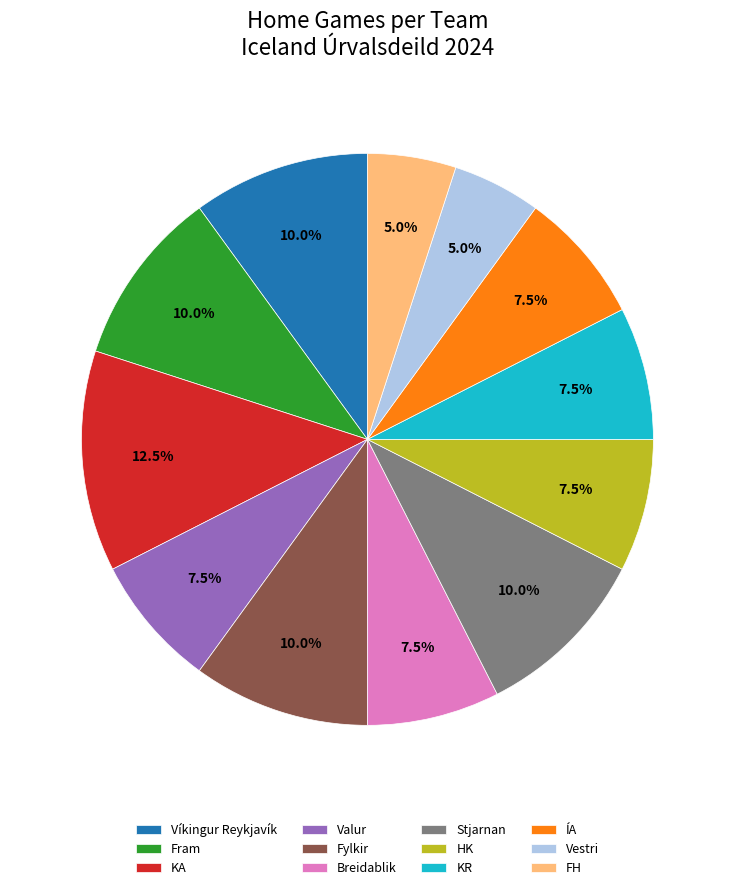

Is the sum of KR and Víkingur Reykjavík greater than half?

No